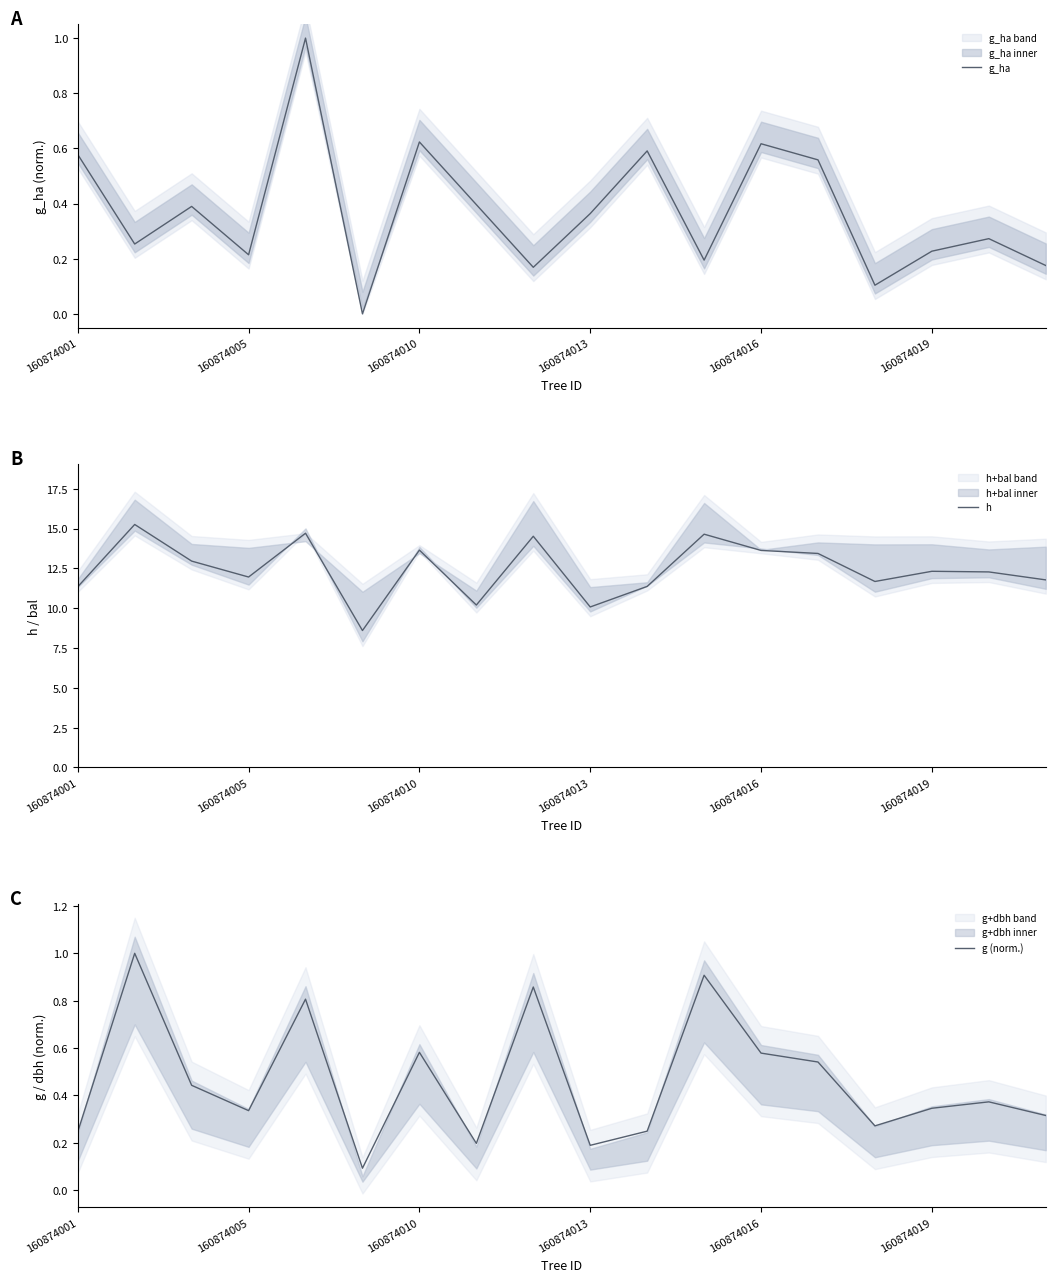

Reading left to right, what are all the values shown in this chart?

g_ha: 0.6	0.3	0.4	0.2	1.0	0.0	0.6	0.4	0.2	0.4	0.6	0.2	0.6	0.6	0.1	0.2	0.3	0.2
h: 11.3	15.3	13.0	12.0	14.7	8.6	13.7	10.2	14.5	10.1	11.4	14.7	13.6	13.4	11.7	12.3	12.3	11.8
g (norm.): 0.2	1.0	0.4	0.3	0.8	0.1	0.6	0.2	0.9	0.2	0.2	0.9	0.6	0.5	0.3	0.3	0.4	0.3